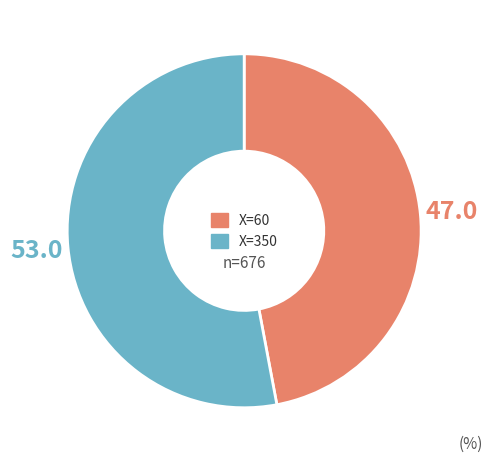

Is there any slice that represents more than half of the pie?

Yes